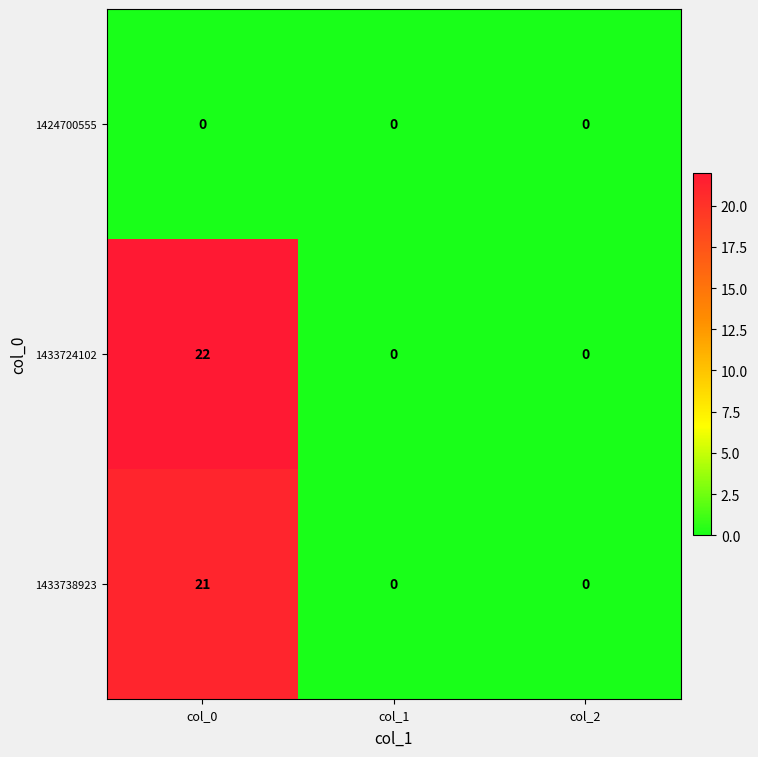

How many distinct data groups are displayed?

3